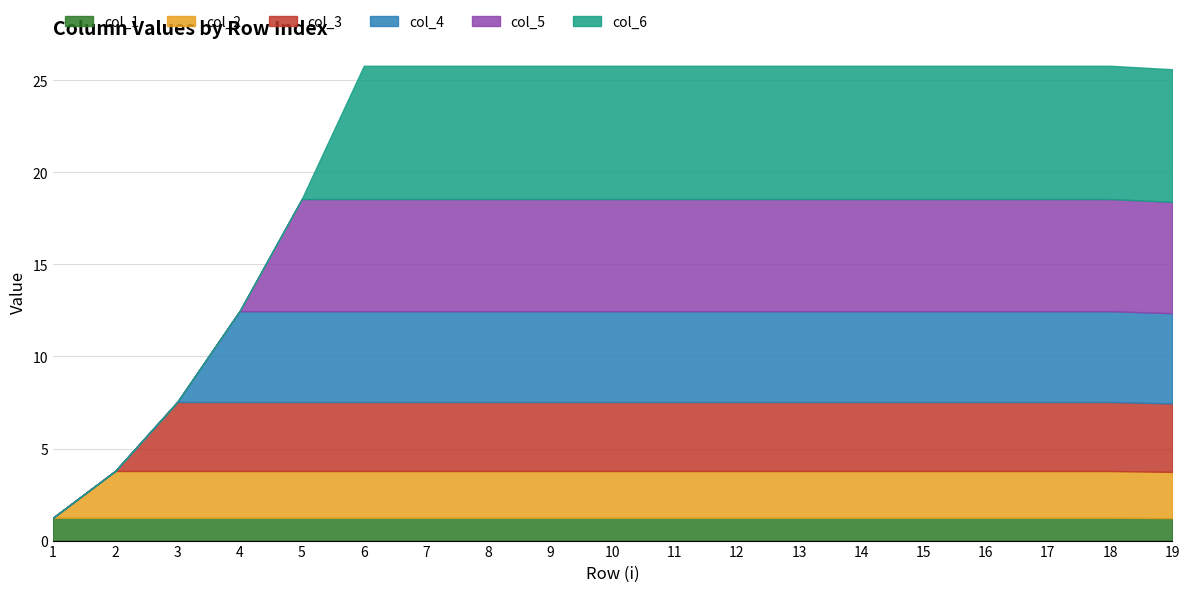

The col_6 series shows 7.2 at 15. True or false?

True